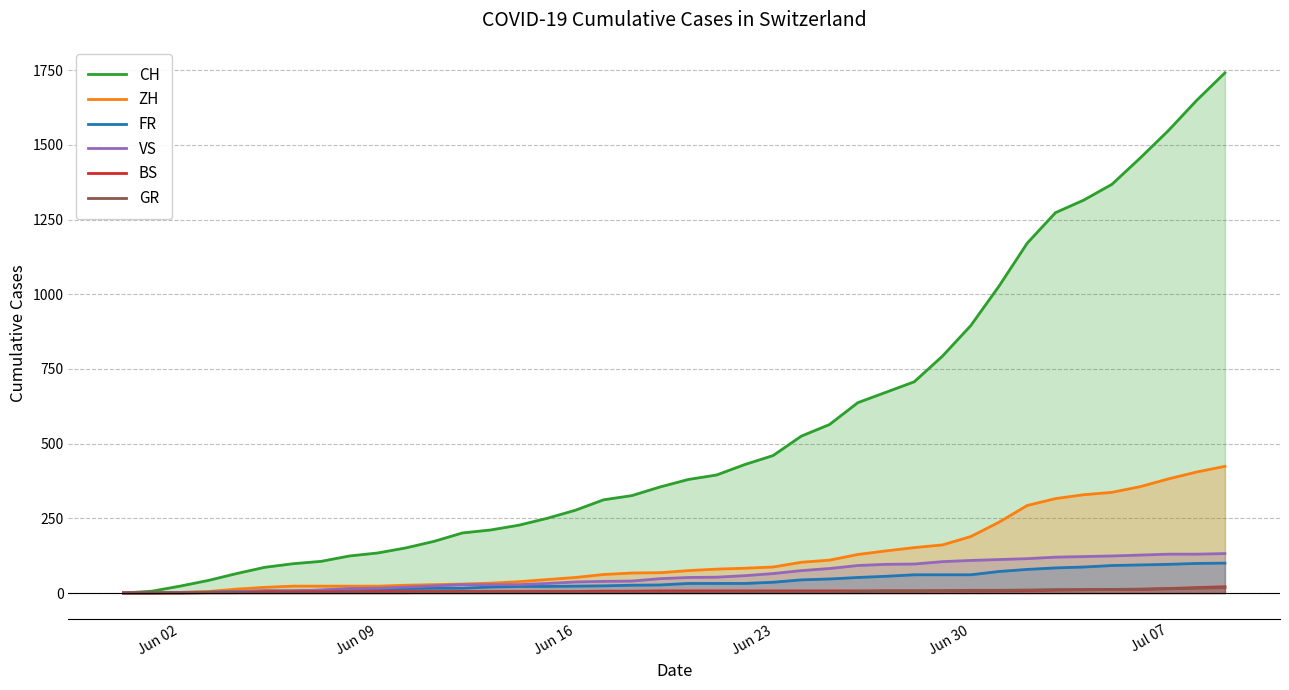

Which series has the largest range (max minus min)?

CH